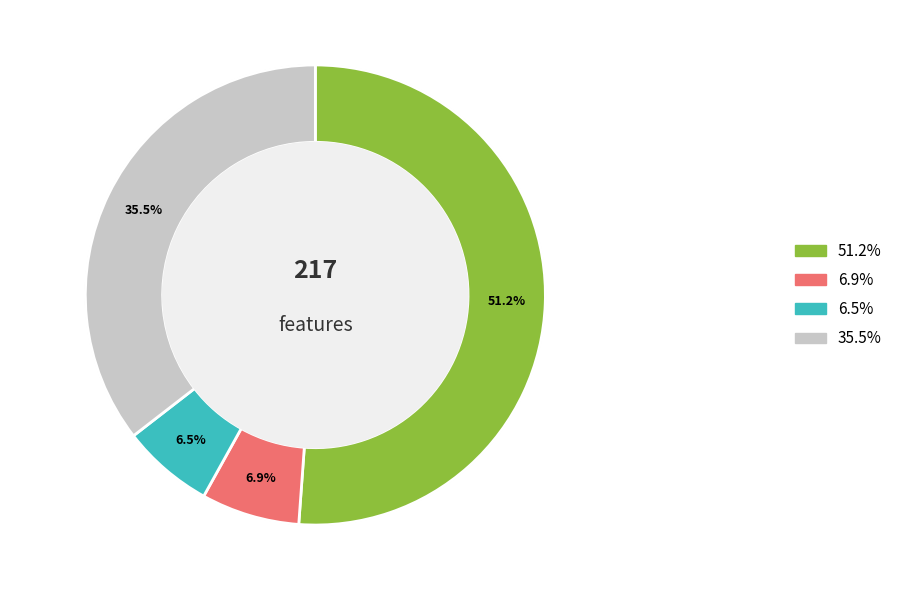

Does glasses represent more than half of the total?

No